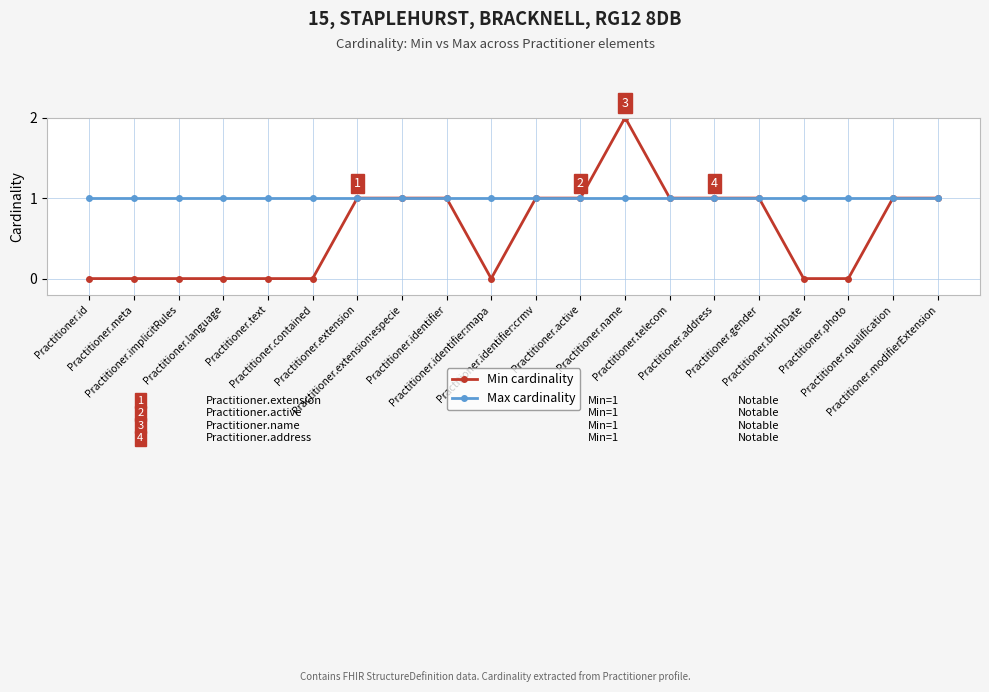

What is the value of the Max cardinality point at the 6th from the left?

1